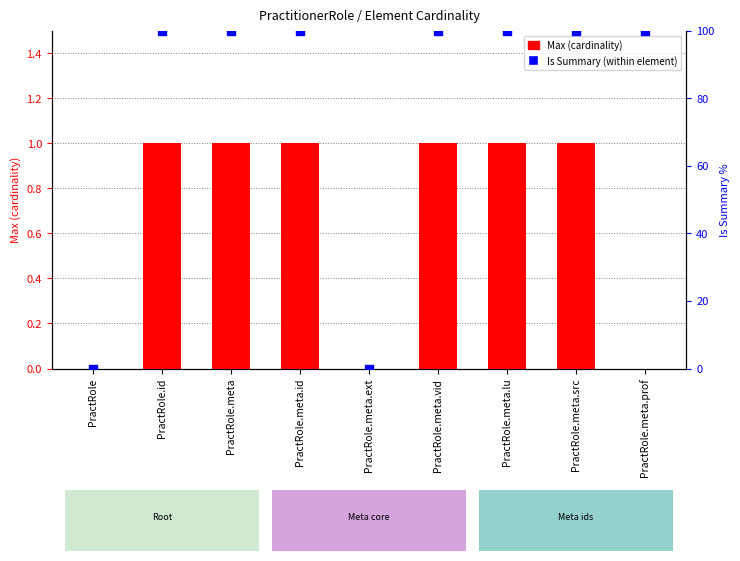

Which series contains the lowest Y value?

Max (cardinality)